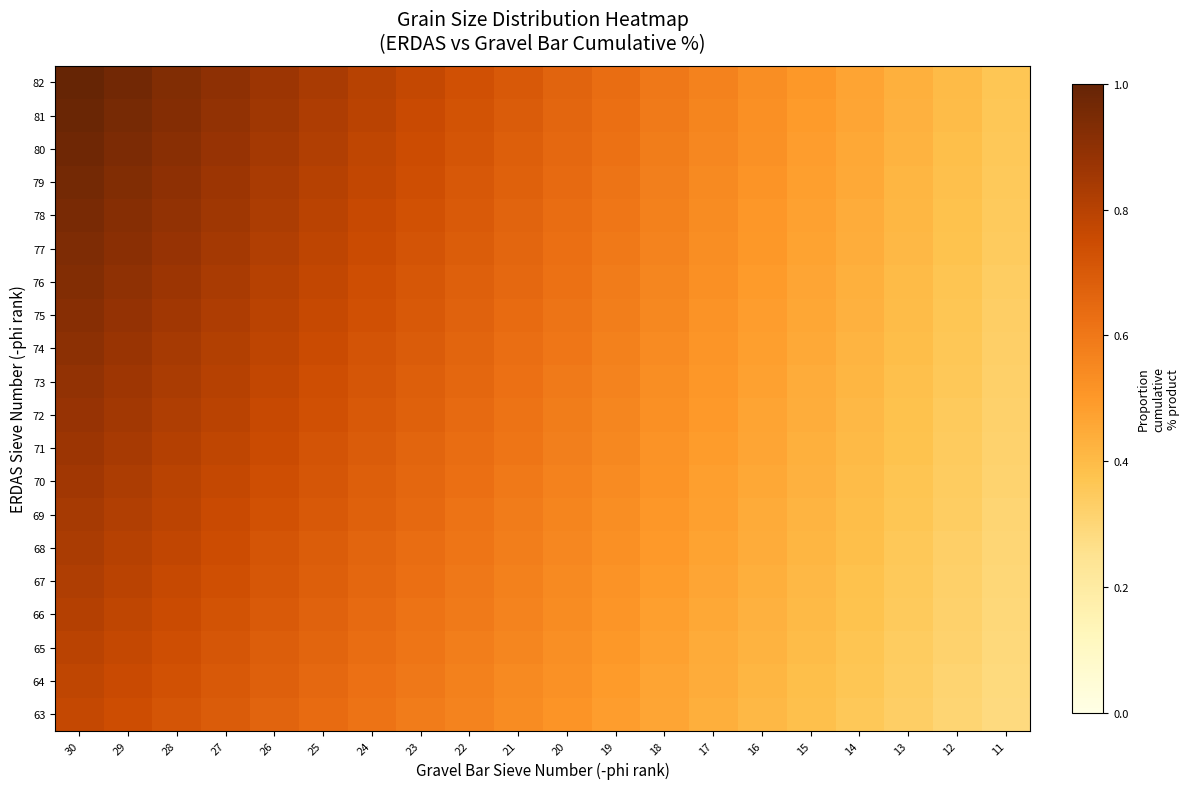

What is the difference between the highest and lowest values at 30?

0.2